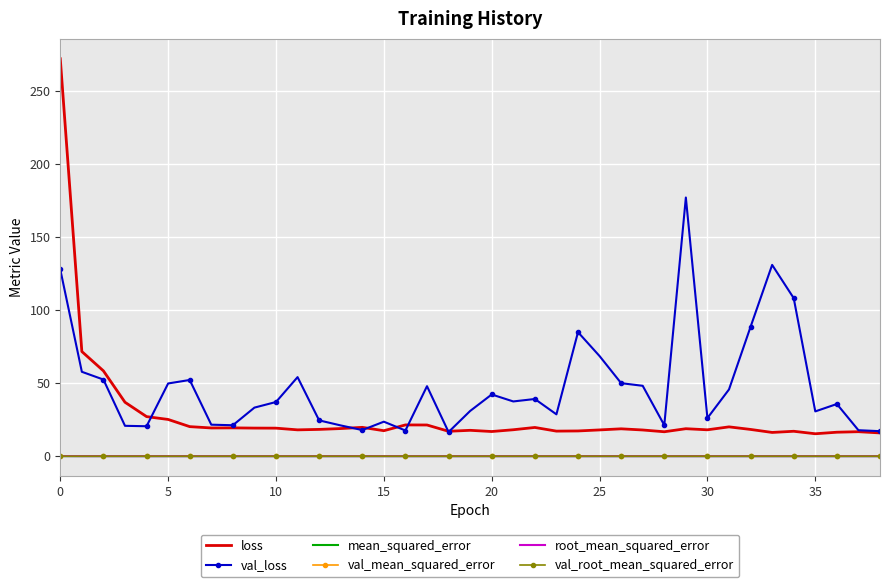

Which series has the largest total across all categories?

val_loss